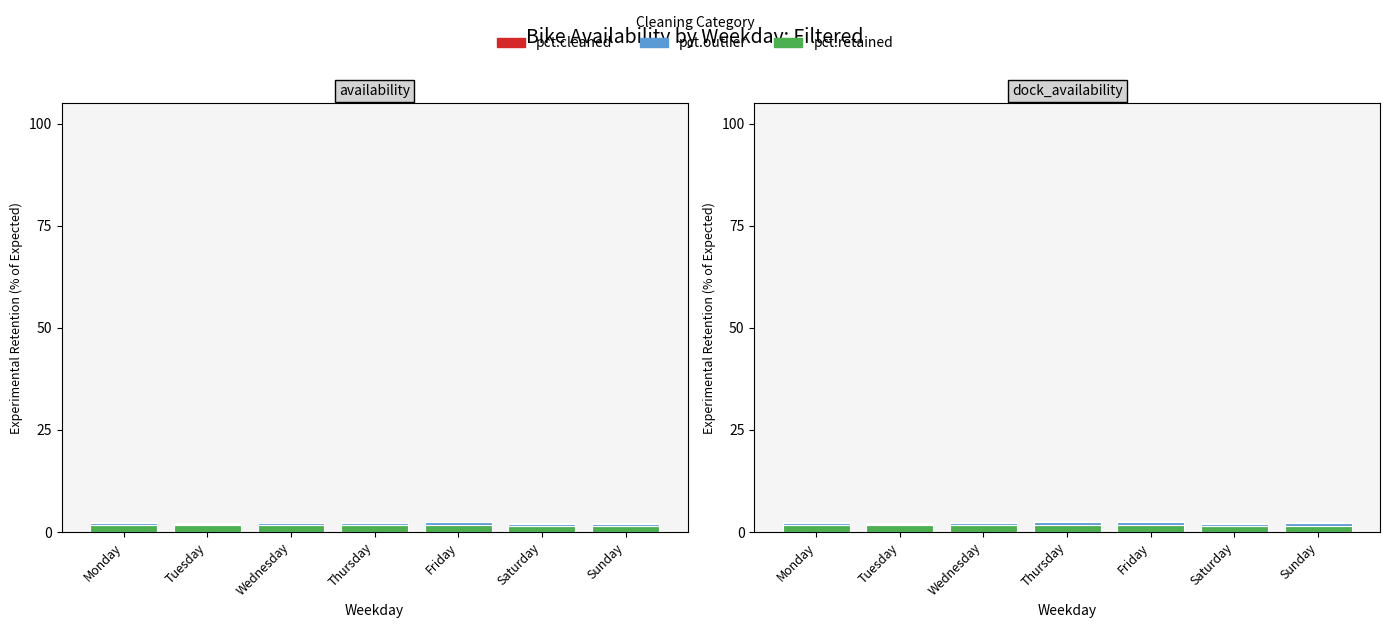

What is the sum of all pct.cleaned values?

1.5